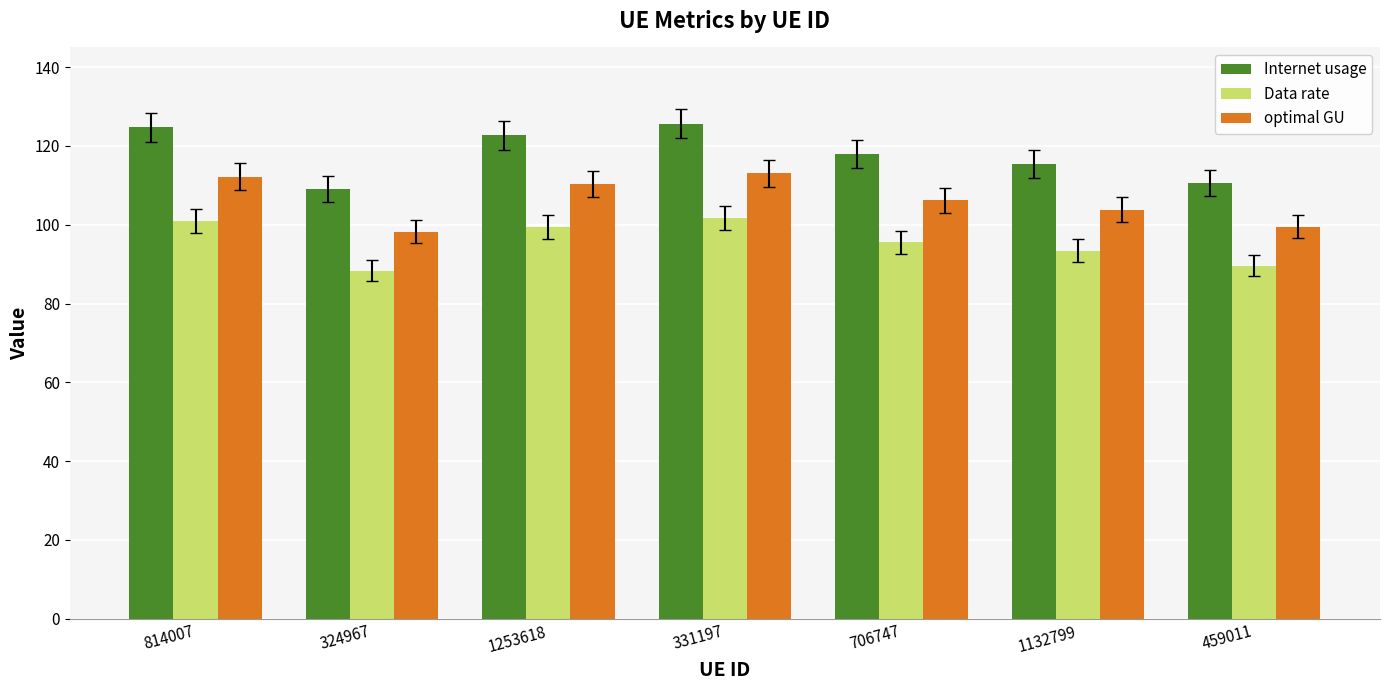

Is the value of Internet usage at 324967 greater than the value of optimal GU at 459011?

Yes